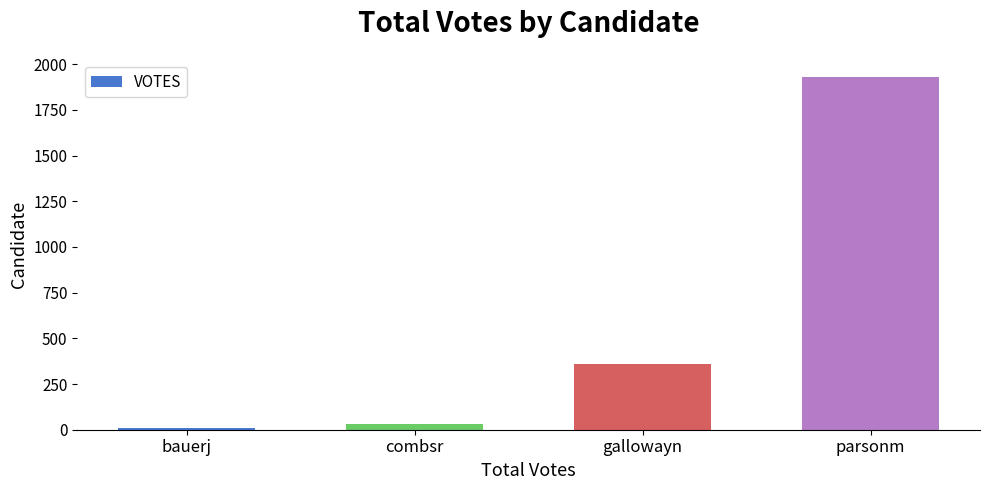

List the labels in order of value, smallest first.

bauerj, combsr, gallowayn, parsonm